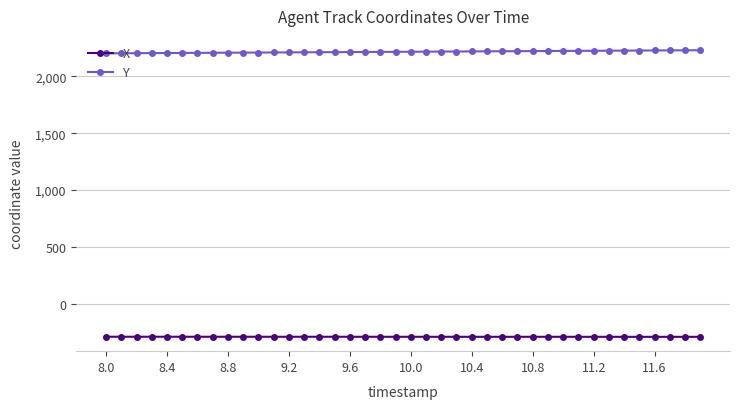

Which series has the largest total across all categories?

Y